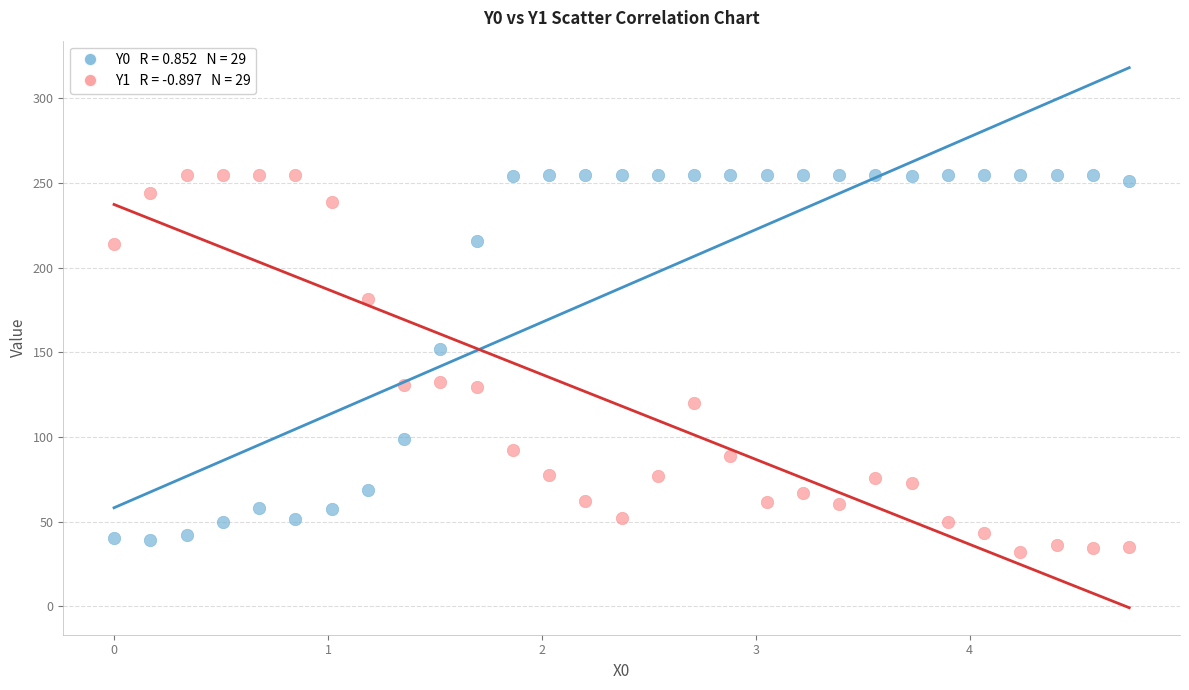

Across all data points, what is the range of X values (max minus min)?

4.7